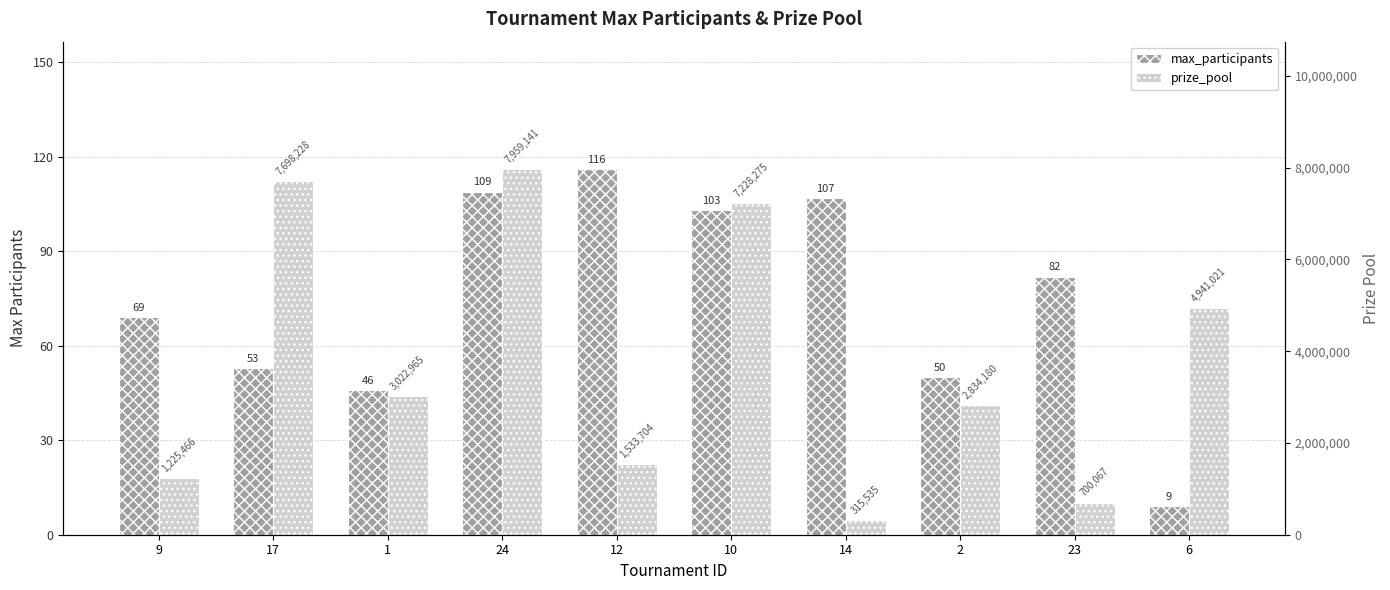

The prize_pool series shows 700067 at 23. True or false?

True